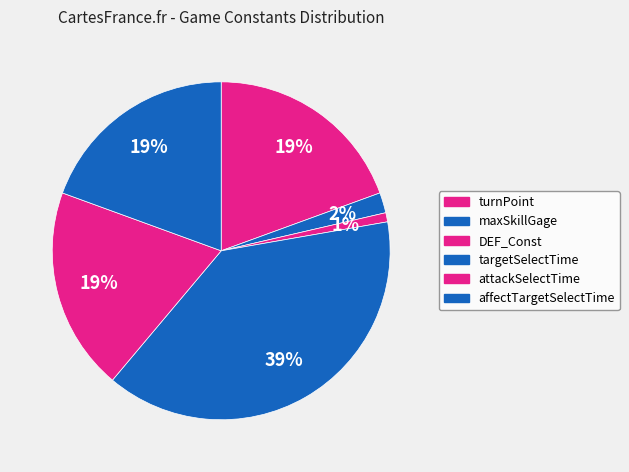

Which has a higher value, turnPoint or attackSelectTime?

turnPoint